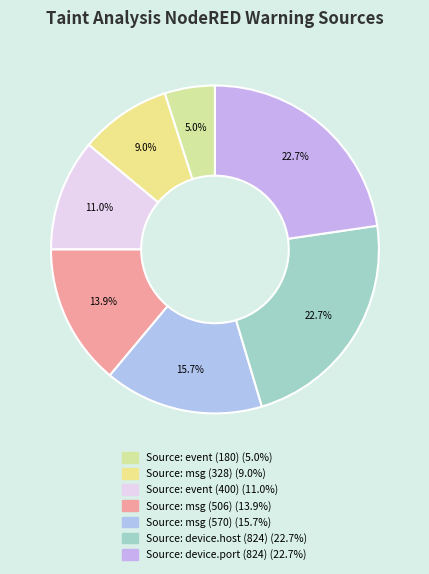

Count the number of slices in the pie.

7